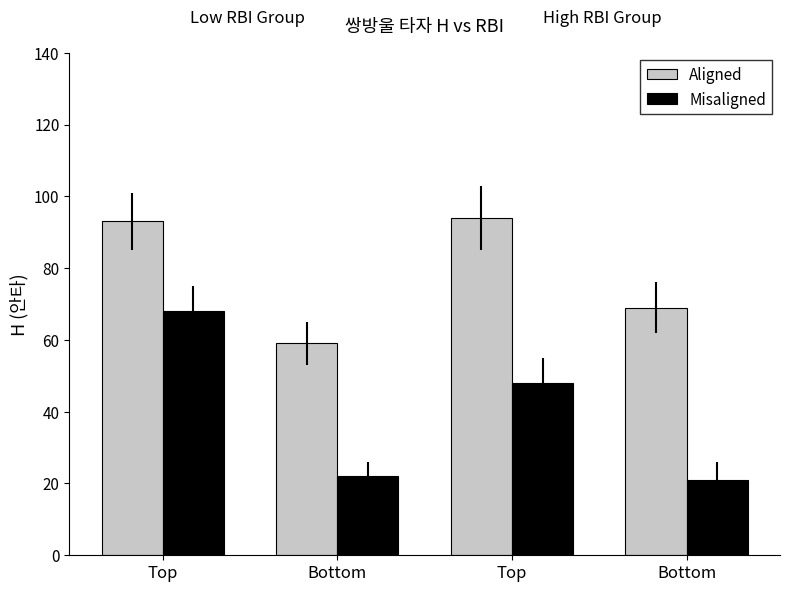

Where does the Aligned series first go above 93?

Top